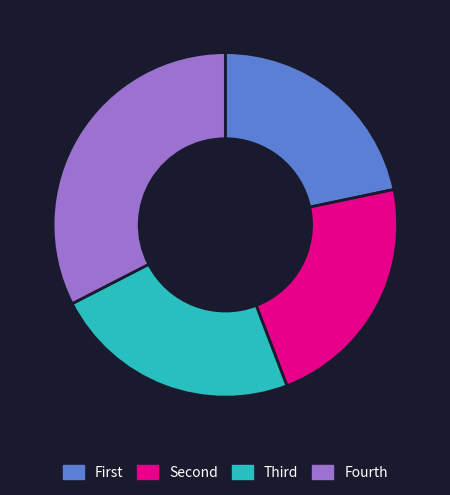

Is there a majority slice in this chart?

No